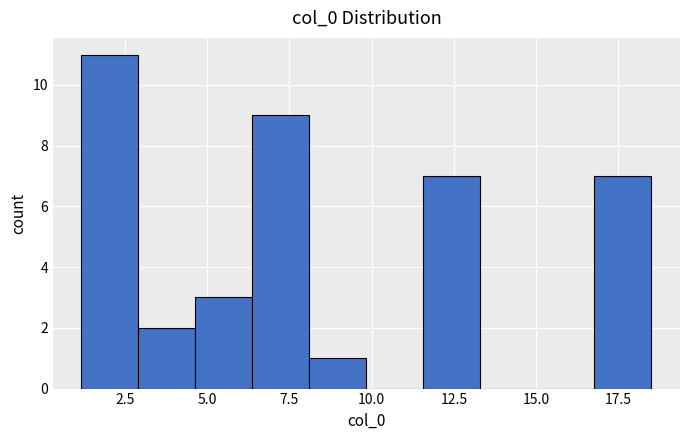

Around what value on the x-axis is the tallest bar? Give the approximate position of its centre, as read against the axis.

2.0